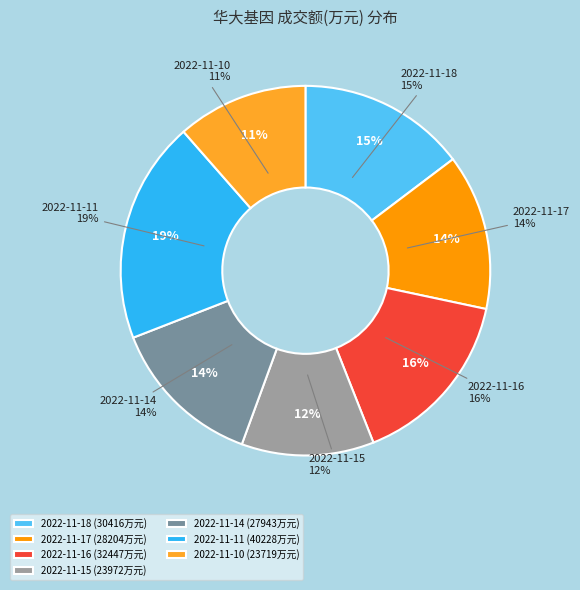

Do 2022-11-17 and 2022-11-14 together represent more than half of the pie?

No